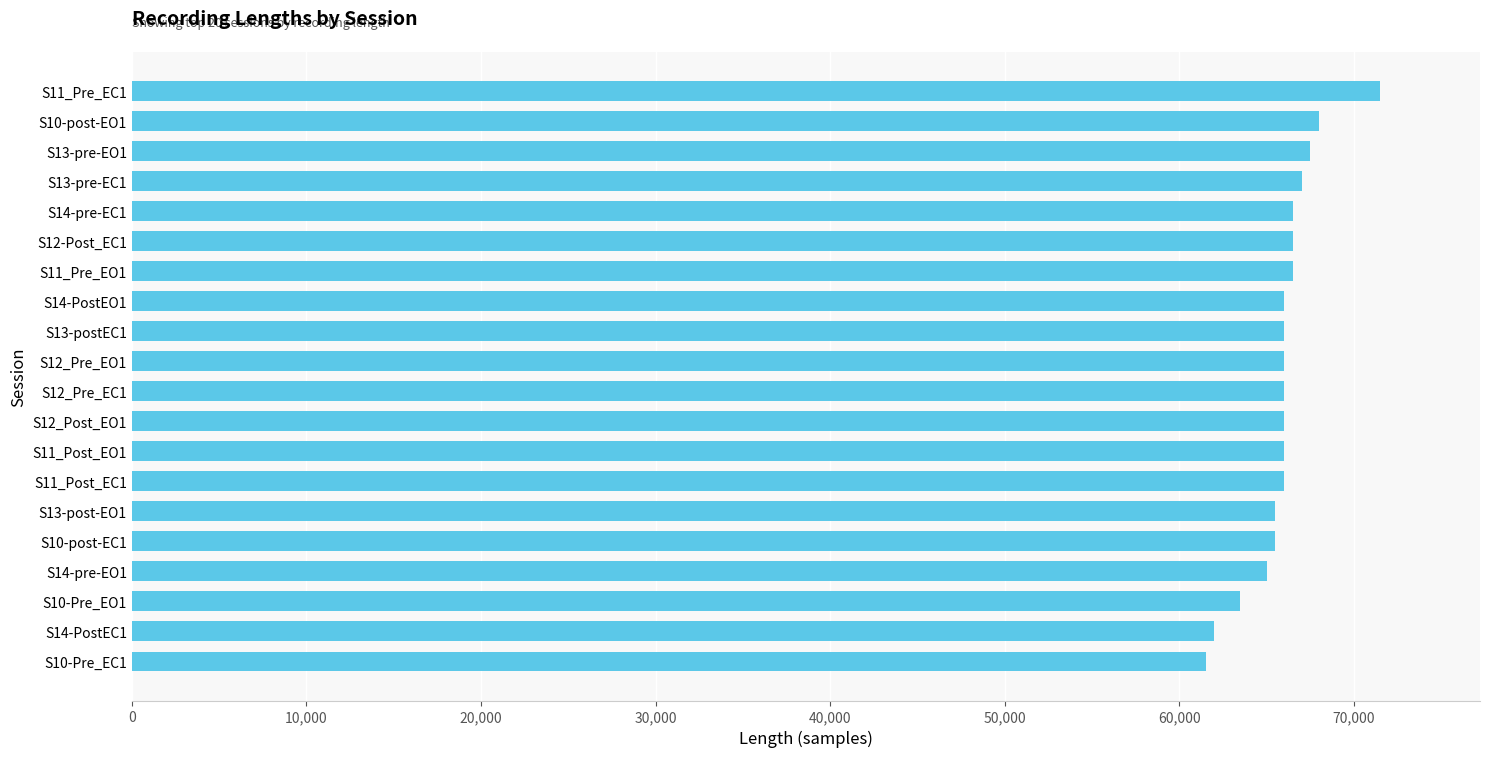

What is the ratio of the value at S11_Post_EO1 to the value at S13-post-EO1?

1.0